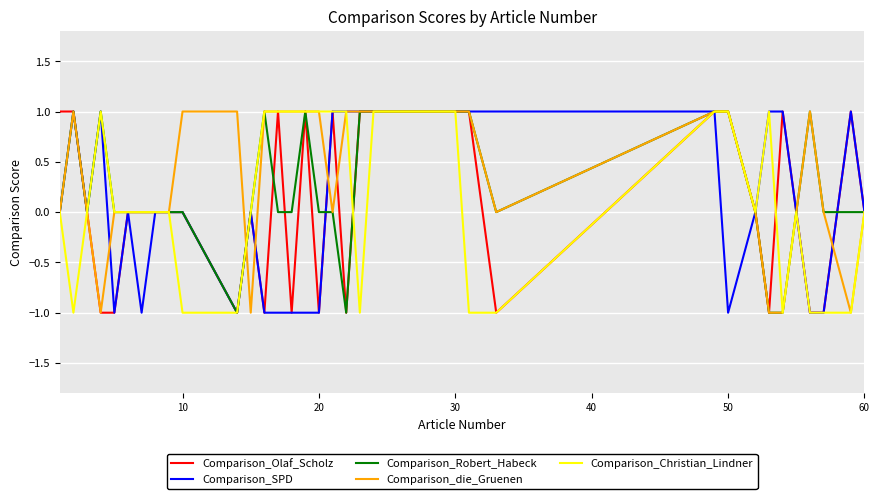

How many times do Comparison_Robert_Habeck and Comparison_SPD cross each other?

2